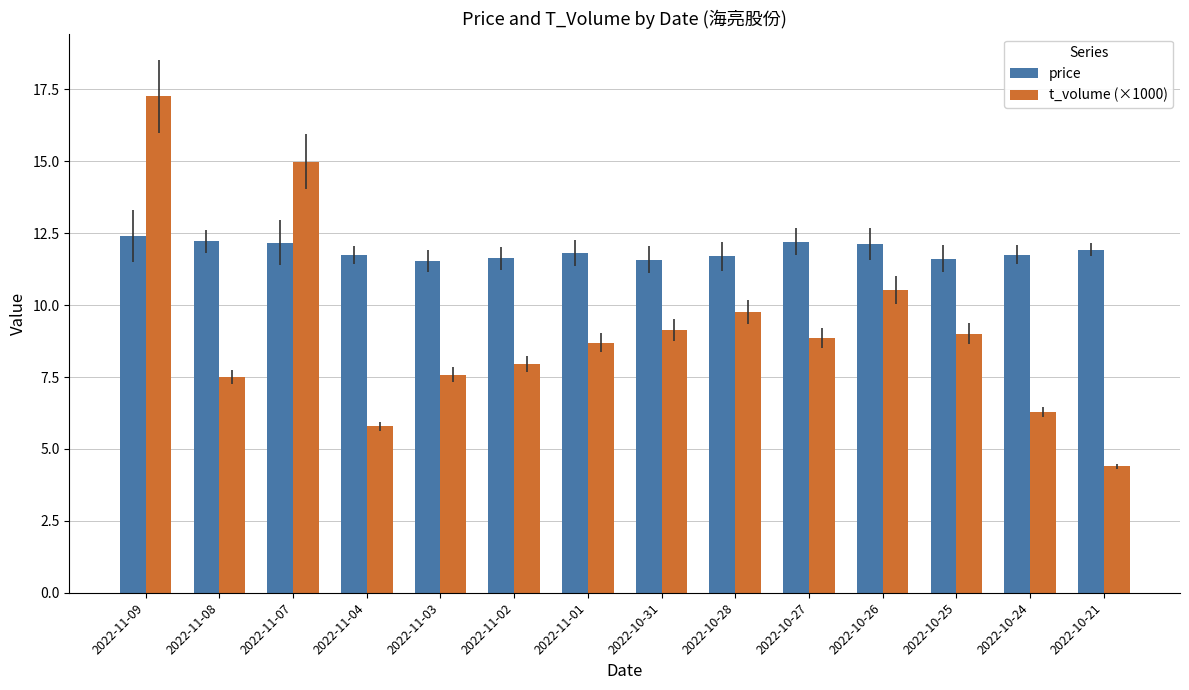

What value does the t_volume (×1000) series have at 2022-11-03?

7.6